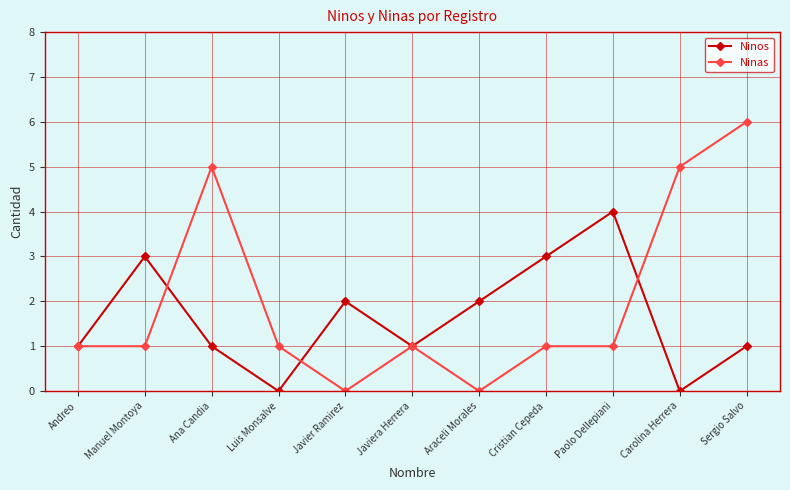

Is it true that Ninos equals 2 at Cristian Cepeda?

False